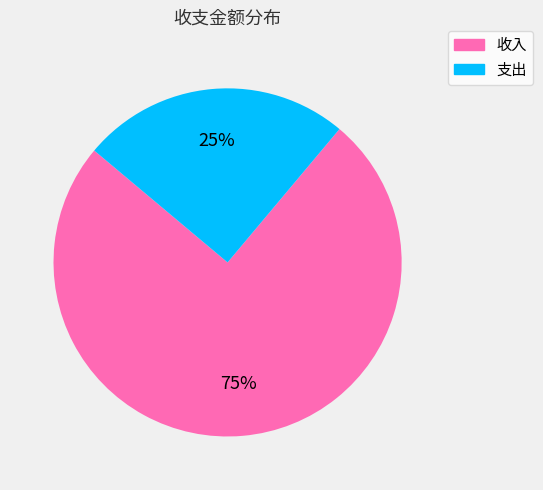

Is there a majority slice in this chart?

Yes